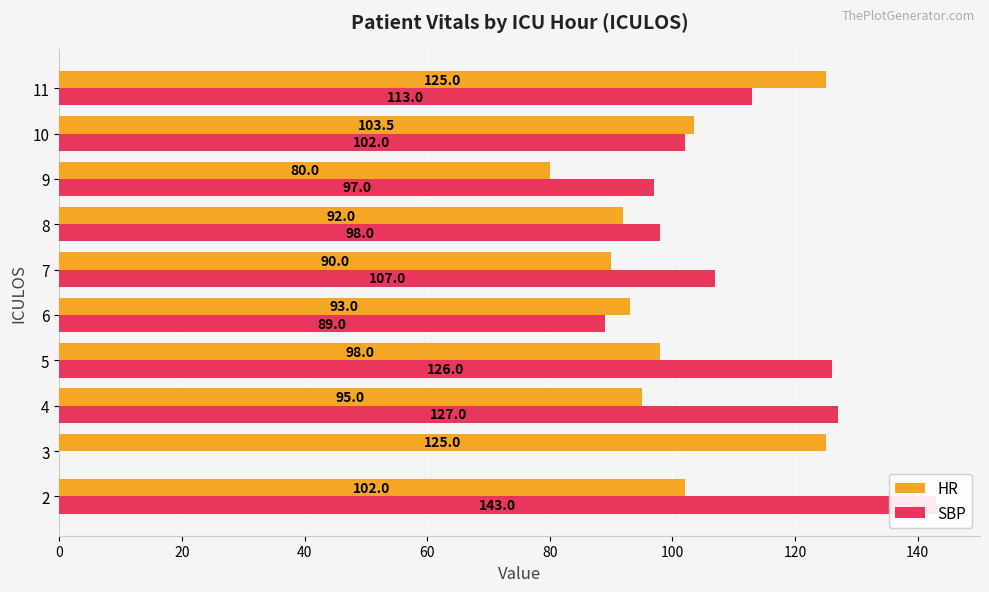

What is the value of the HR bar at the 3rd from the left?

95.0